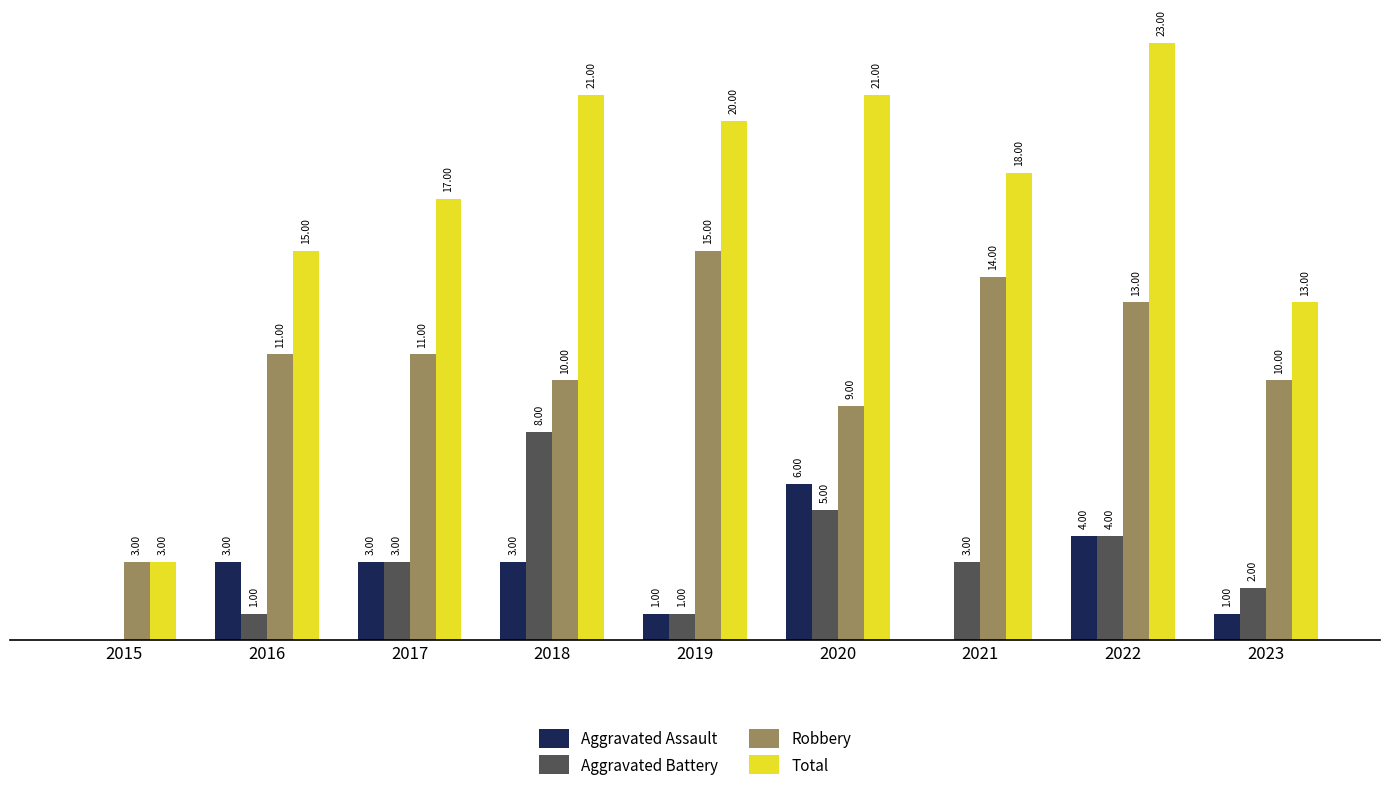

Is the value of Aggravated Battery at 2023 greater than the value of Total at 2023?

No